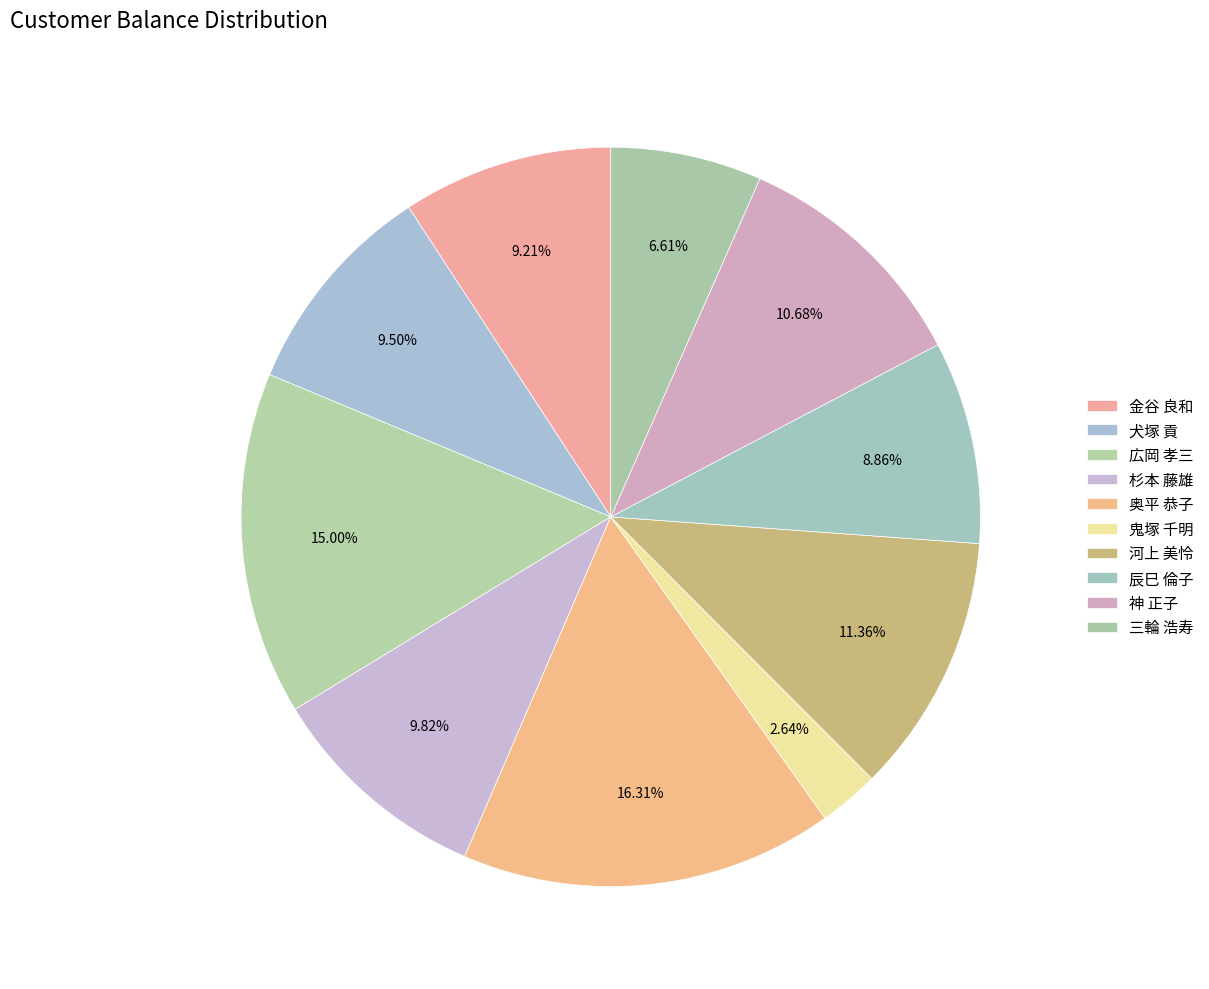

How many segments does this pie chart have?

10